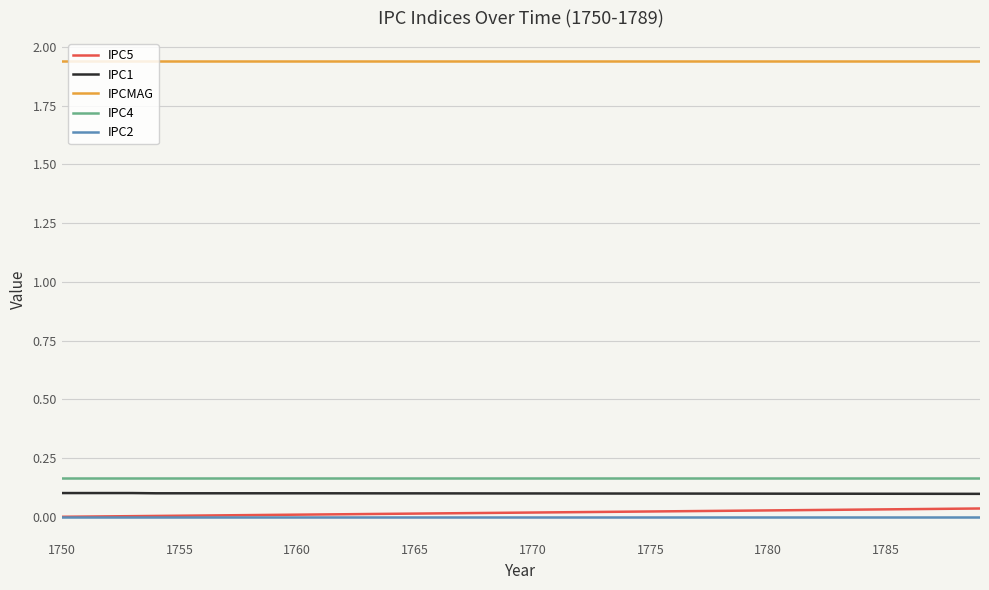

True or false: IPCMAG and IPC1 intersect in this chart.

False